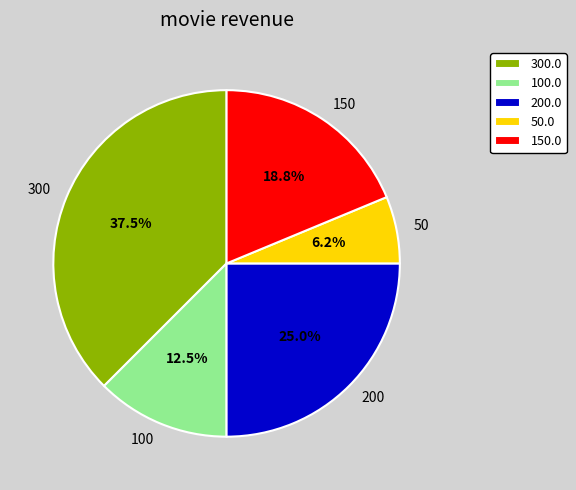

Do 100 and 150 together represent more than half of the pie?

No